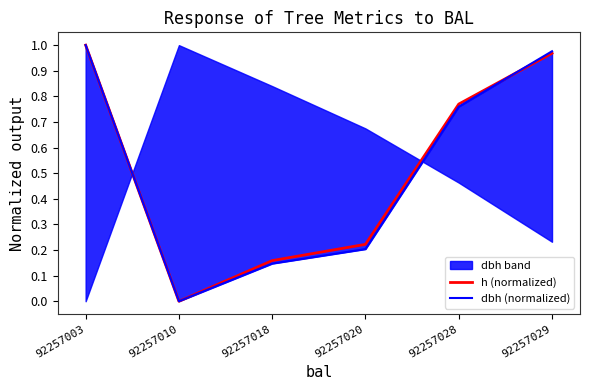

True or false: h (normalized) has a value of 1.1 at 92257028.

False